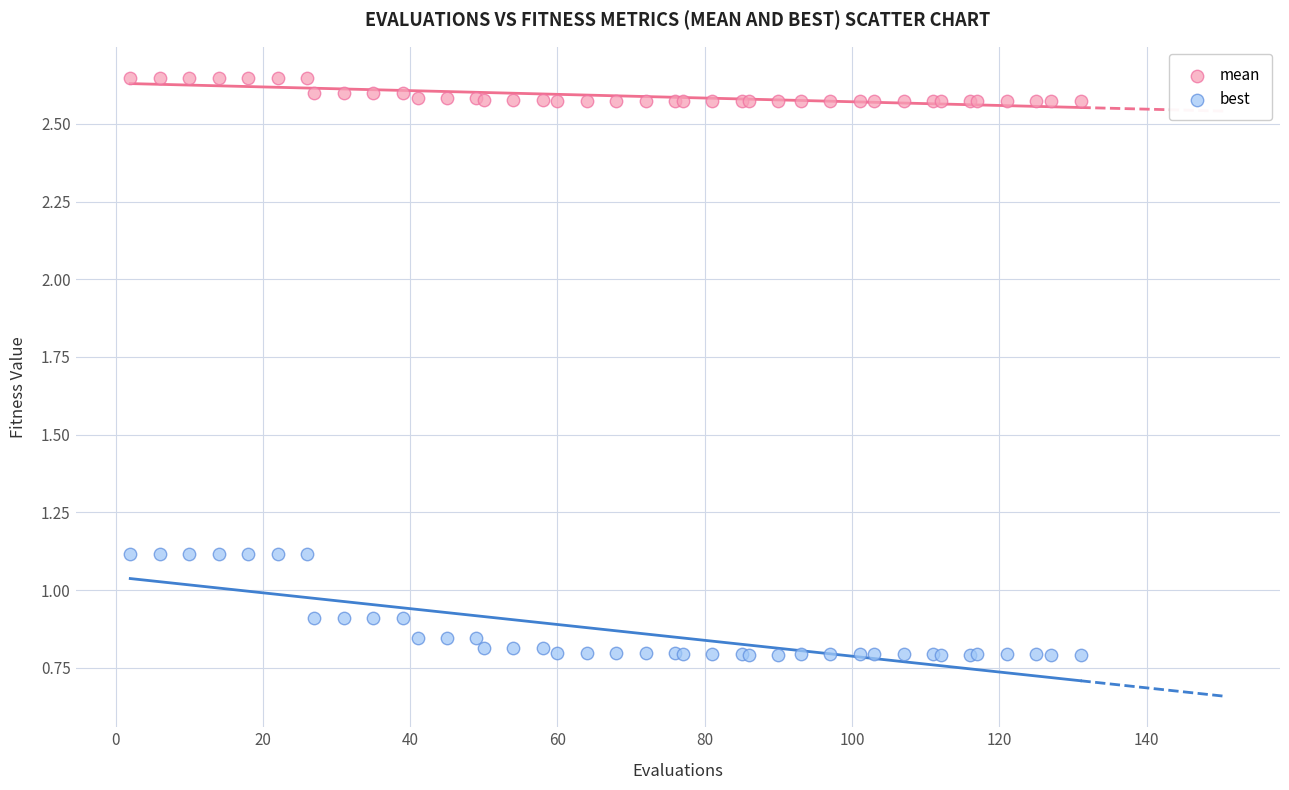

What are all the series names shown in the legend?

mean, best